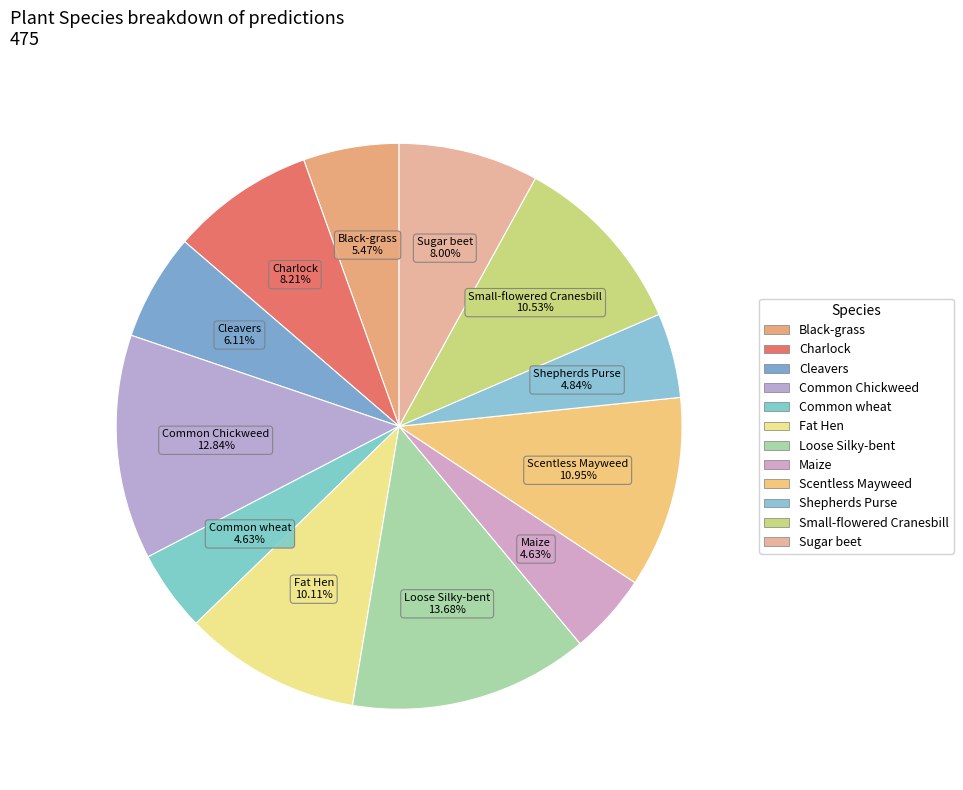

Is it true that Common wheat is 1% of the pie?

False